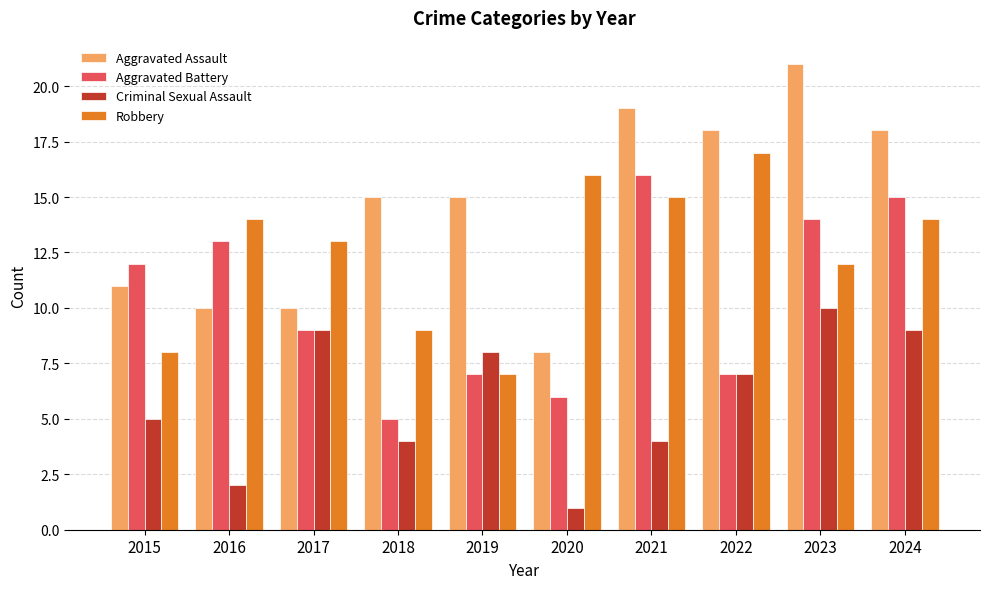

What is the highest value of the Robbery series?

17